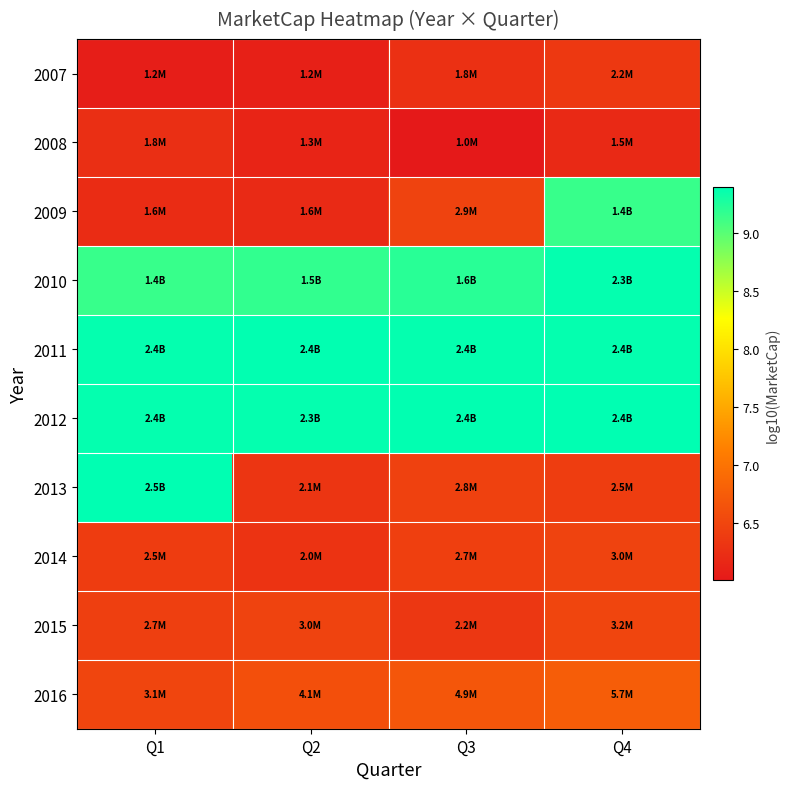

Which has a higher value, Q4 or Q2?

Q4